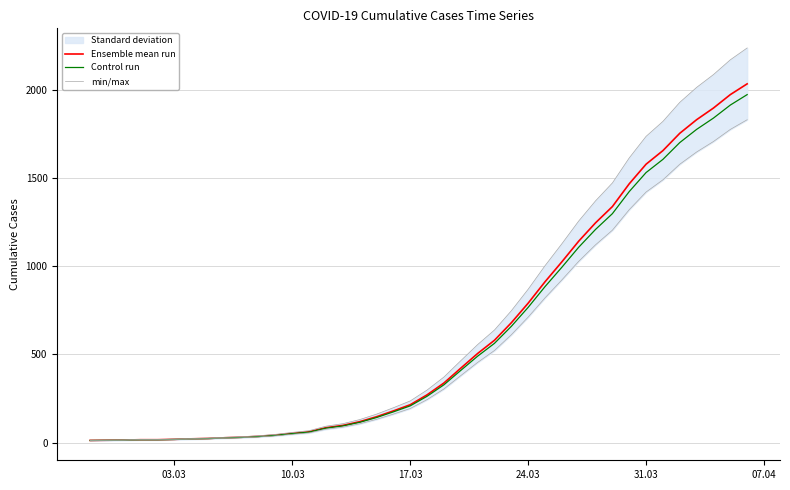

Reading left to right, what are all the values shown in this chart?

Ensemble mean run: 13.0	14.0	15.0	17.0	17.0	19.0	22.0	24.0	28.0	31.0	36.0	43.0	53.0	62.0	85.0	98.0	119.0	147.0	180.0	215.0	271.0	338.0	422.0	505.0	580.0	679.0	790.0	911.0	1024.0	1141.0	1245.0	1337.0	1466.0	1577.0	1654.0	1752.0	1829.0	1895.0	1971.0	2032.0
Control run: 12.6	13.6	14.5	16.5	16.5	18.4	21.3	23.3	27.2	30.1	34.9	41.7	51.4	60.1	82.5	95.1	115.4	142.6	174.6	208.5	262.9	327.9	409.3	489.8	562.6	658.6	766.3	883.7	993.3	1106.8	1207.6	1296.9	1422.0	1529.7	1604.4	1699.4	1774.1	1838.1	1911.9	1971.0
min/max: 14.3	15.4	16.5	18.7	18.7	20.9	24.2	26.4	30.8	34.1	39.6	47.3	58.3	68.2	93.5	107.8	130.9	161.7	198.0	236.5	298.1	371.8	464.2	555.5	638.0	746.9	869.0	1002.1	1126.4	1255.1	1369.5	1470.7	1612.6	1734.7	1819.4	1927.2	2011.9	2084.5	2168.1	2235.2